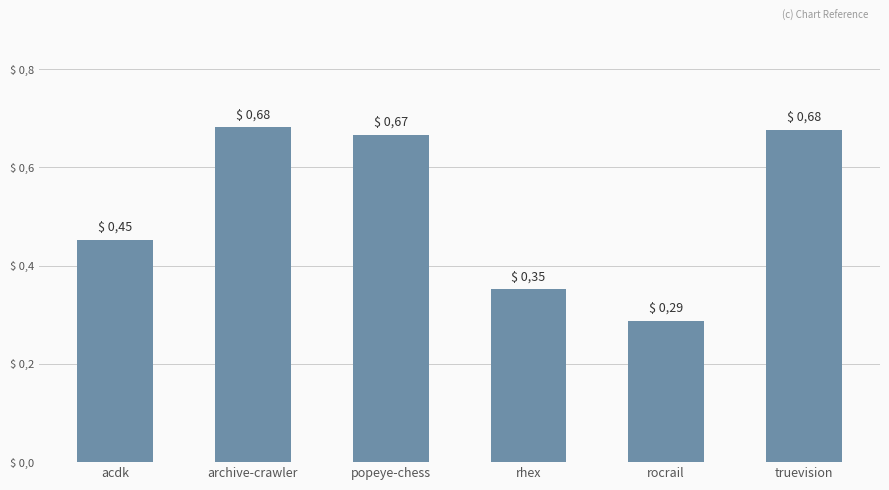

True or false: the data shows 0.2 at acdk.

False